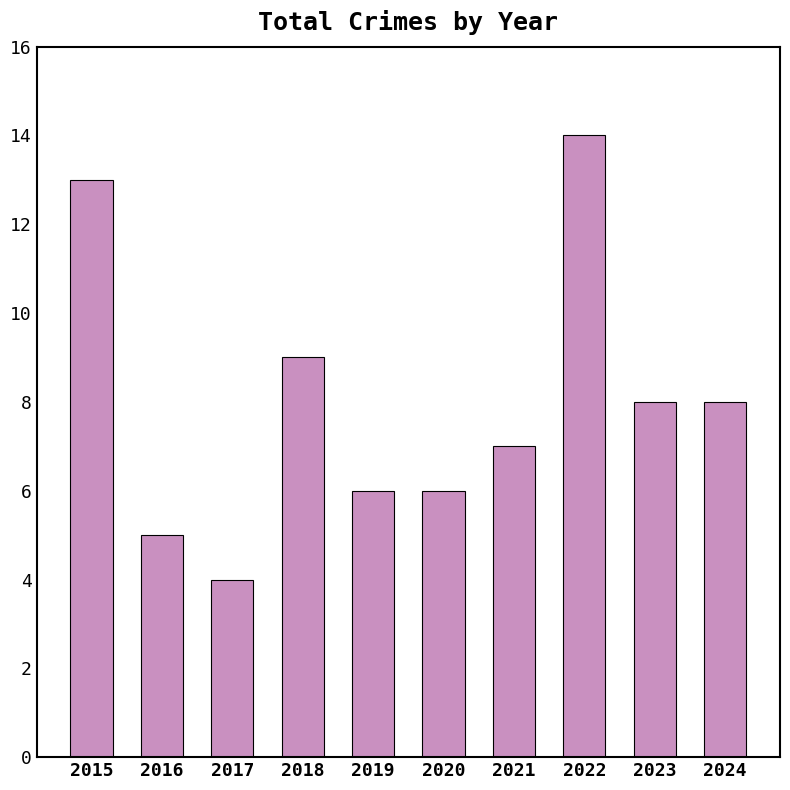

How many bars are there in total?

10